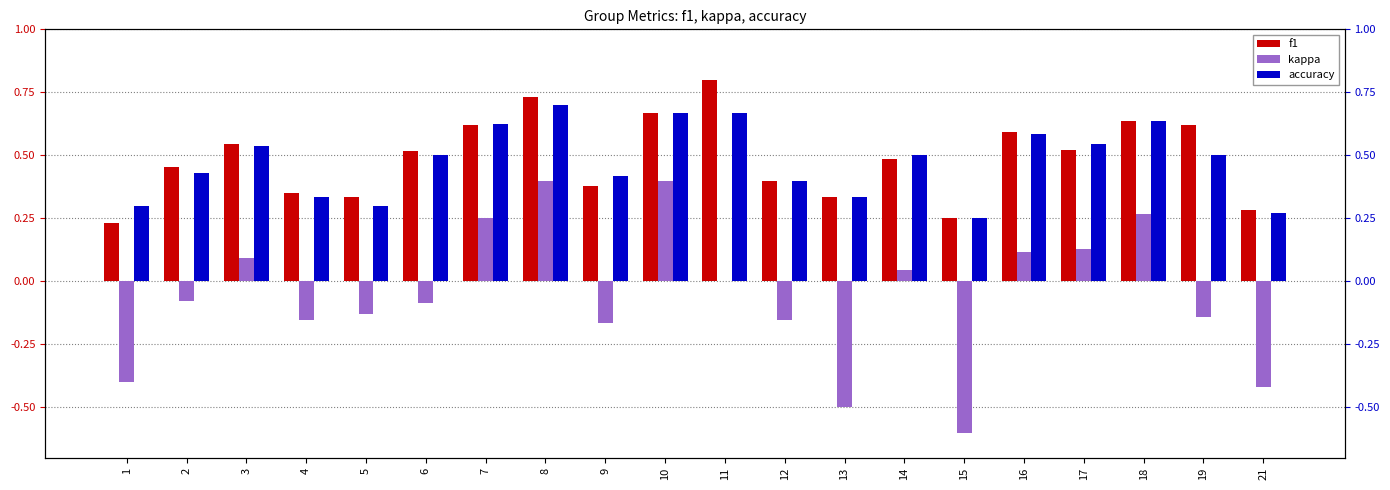

Which series has the largest total across all categories?

f1